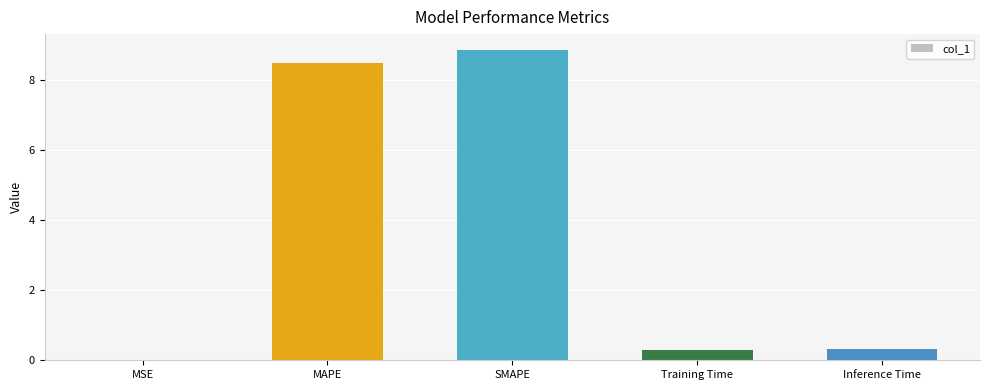

What is the difference between the values at SMAPE and MSE?

8.9